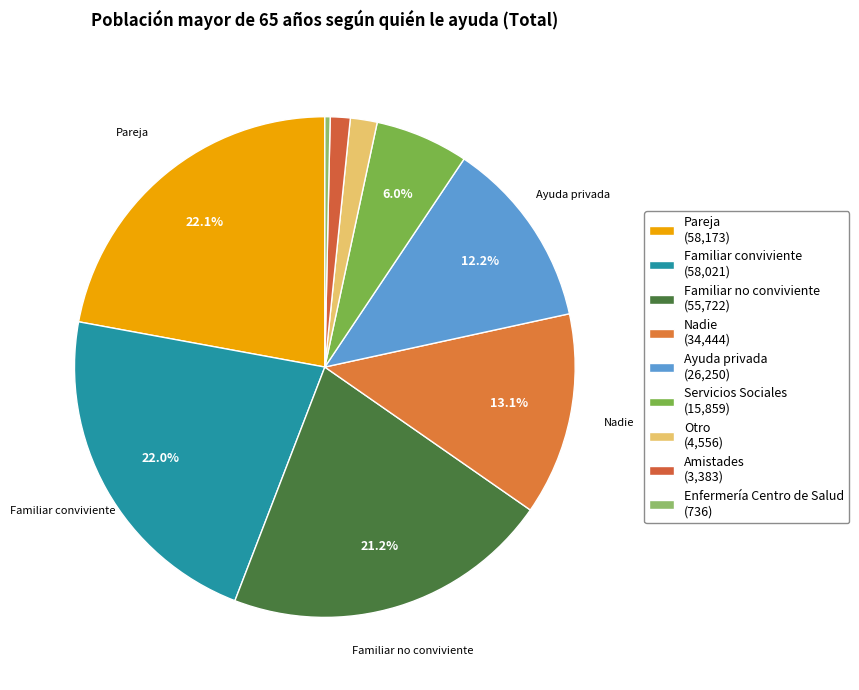

Is it true that Nadie is 13% of the pie?

True